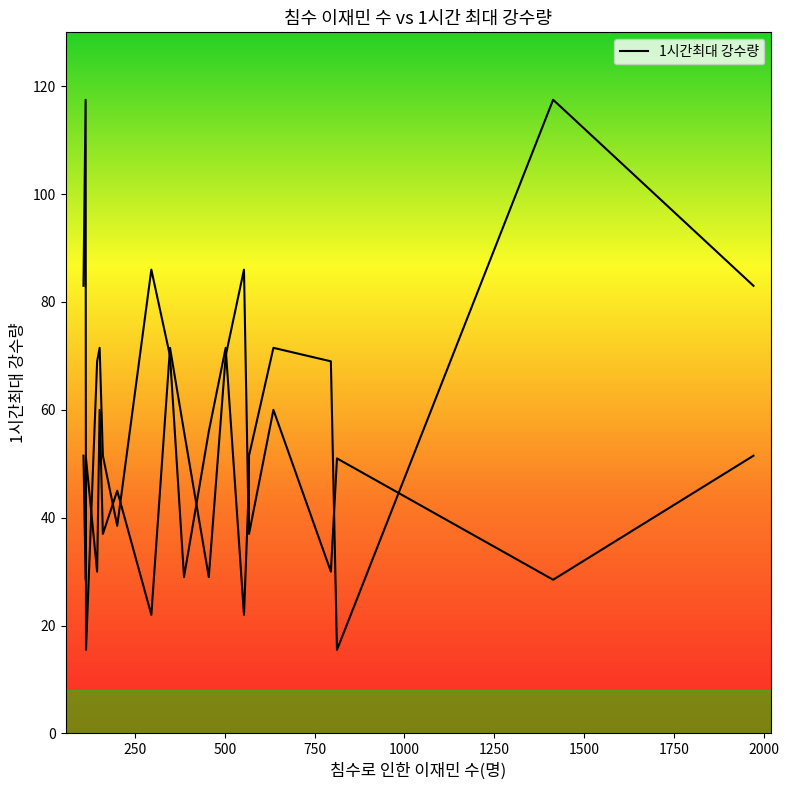

At which category does the chart reach its minimum across all series?

812